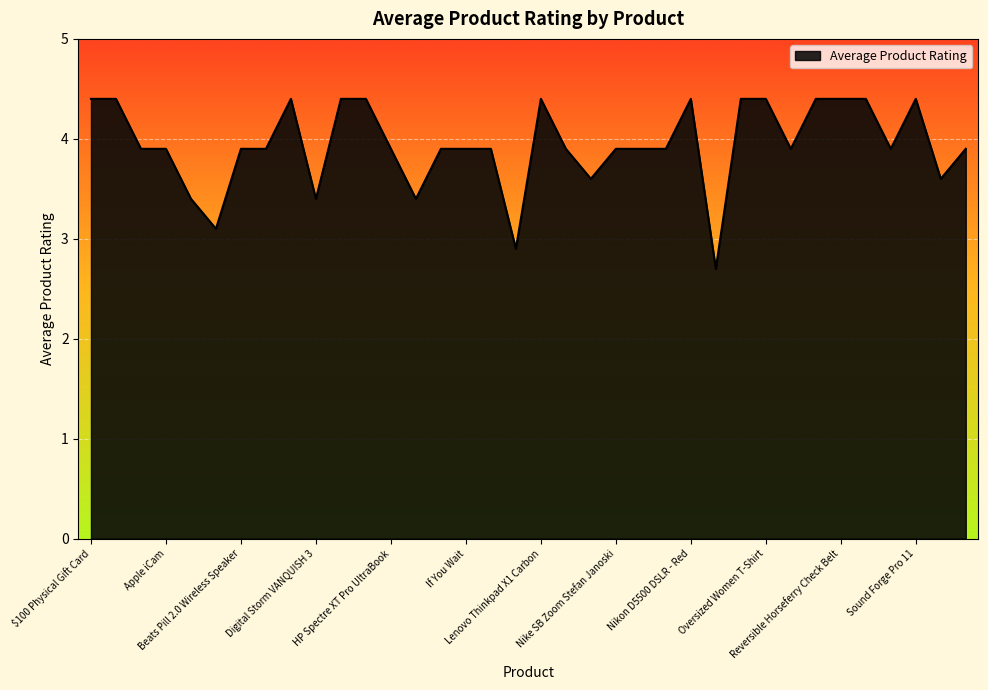

What is the smallest value displayed?

2.7